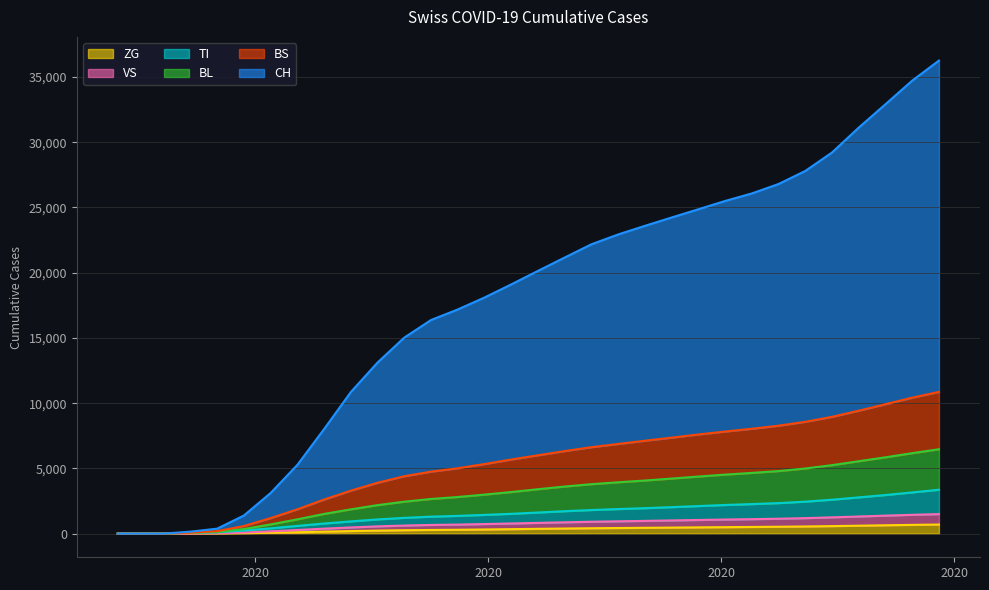

True or false: ZG and BS intersect in this chart.

False